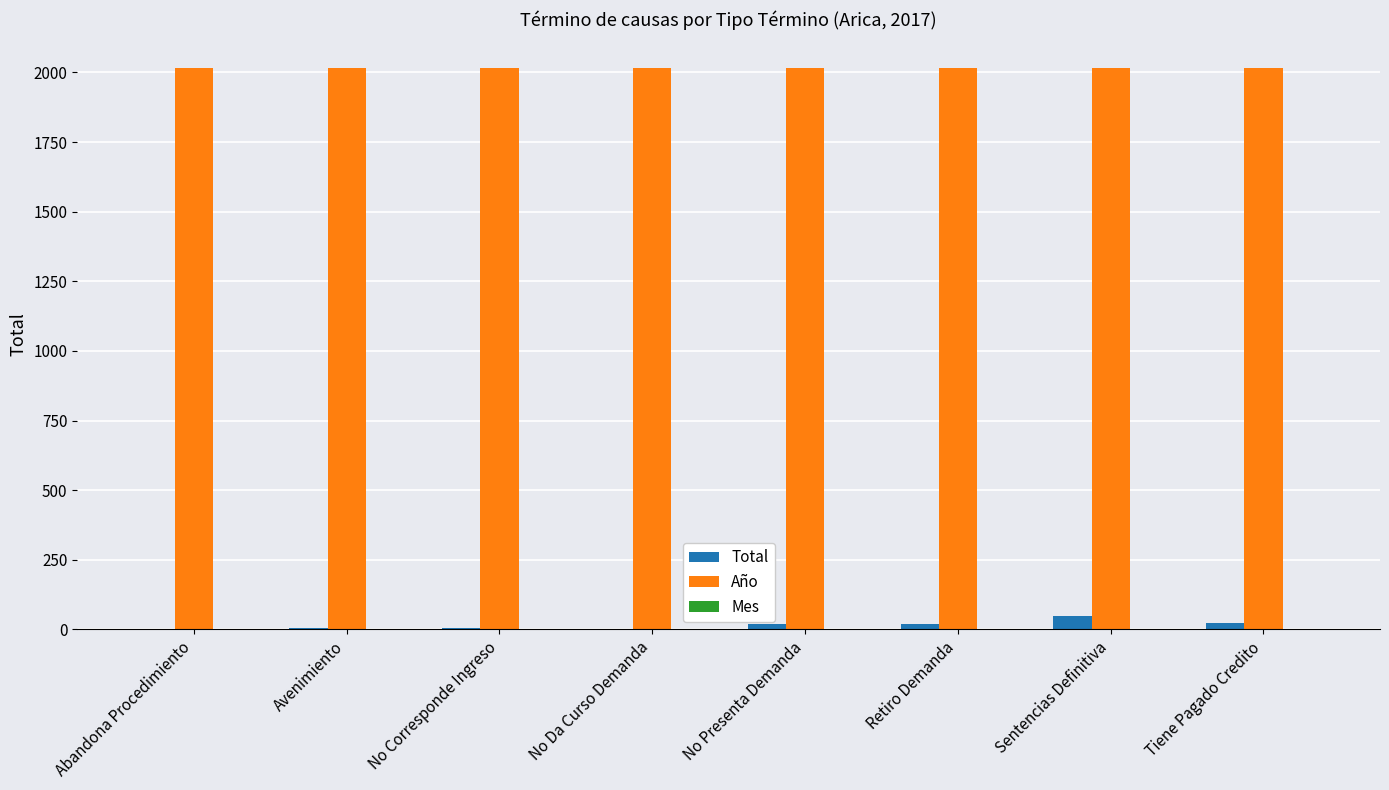

How many groups of bars are there?

8